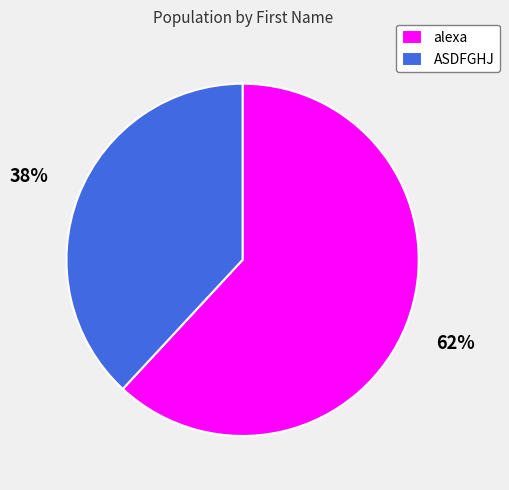

Is it true that alexa is 69% of the pie?

False